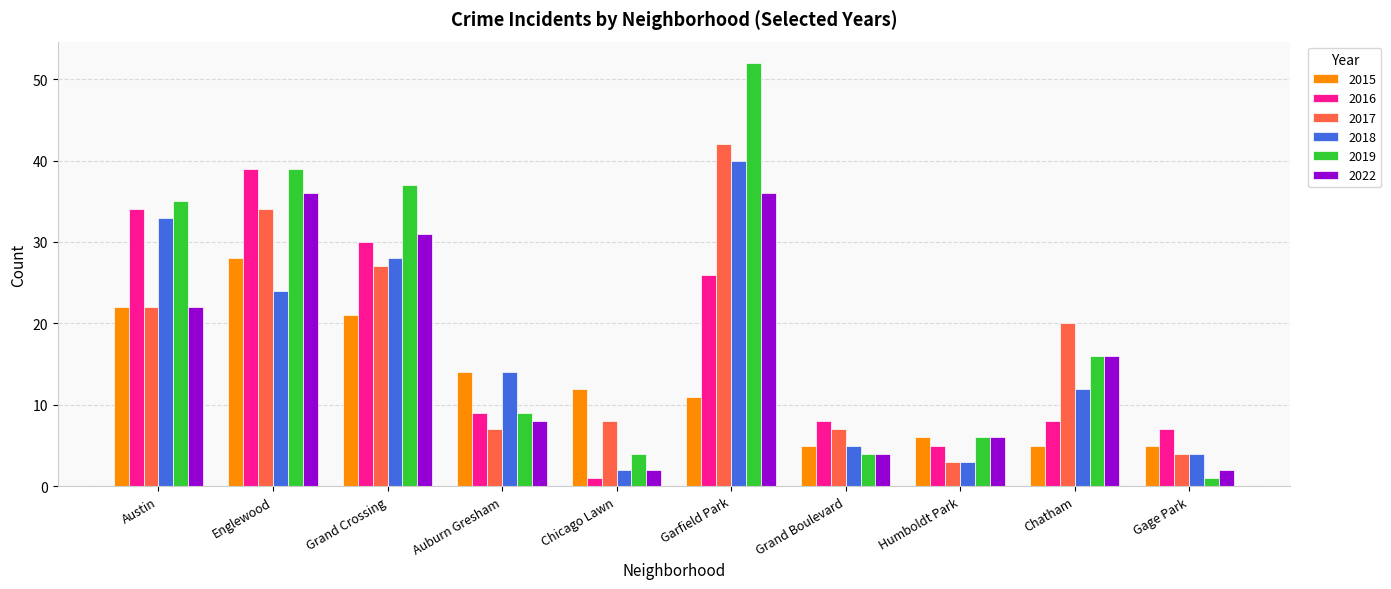

What is the difference between the maximum and second lowest values in the 2017 series?

38